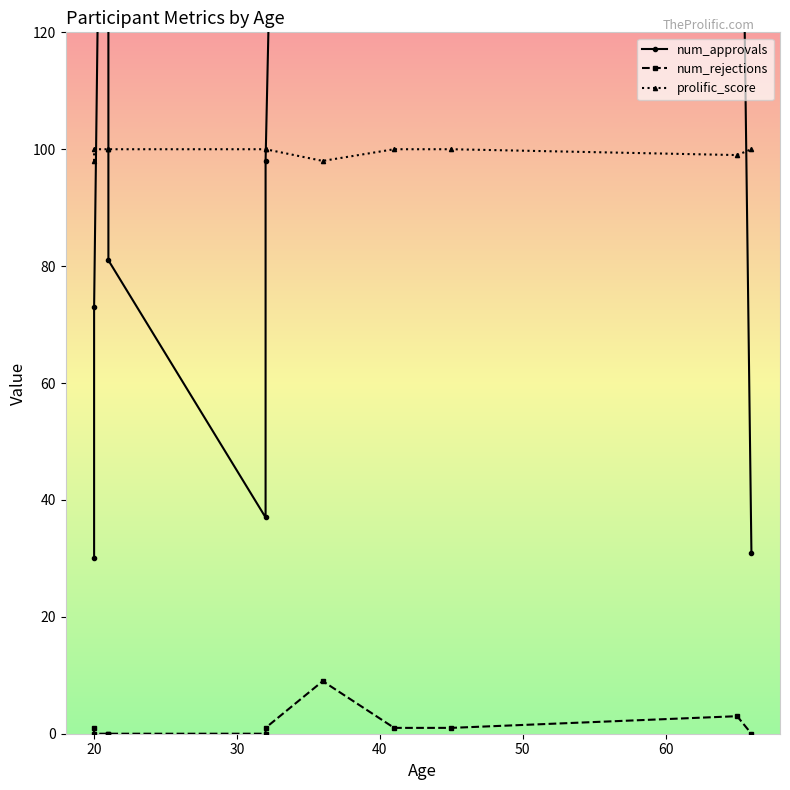

What is the value of the prolific_score point at the 11th from the left?

98